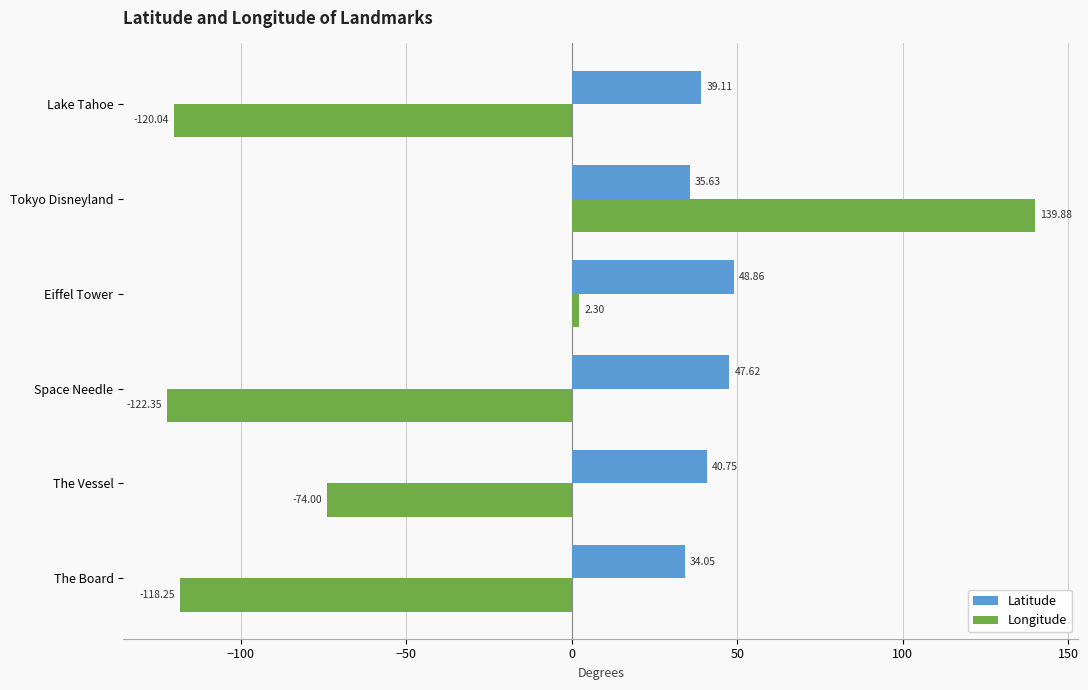

Where is Latitude nearest to the value 41?

The Vessel